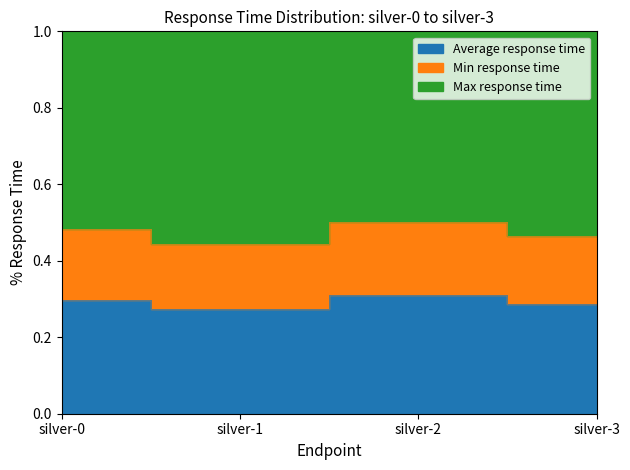

What is the value of the Average response time point at the 3rd from the left?

0.3